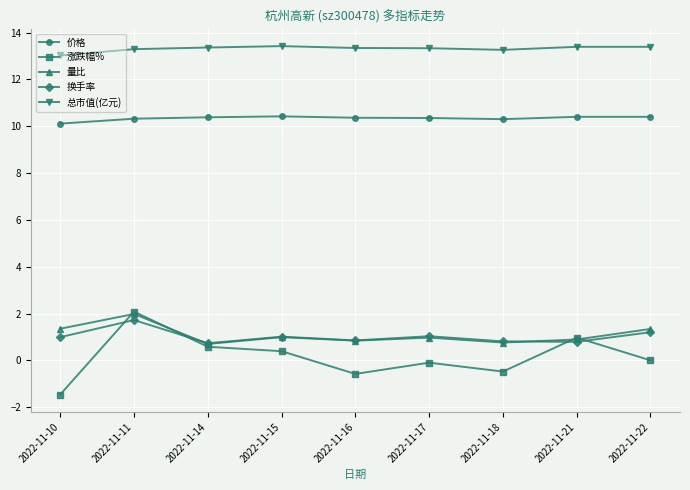

Is this an area chart (filled region under the line)?

No